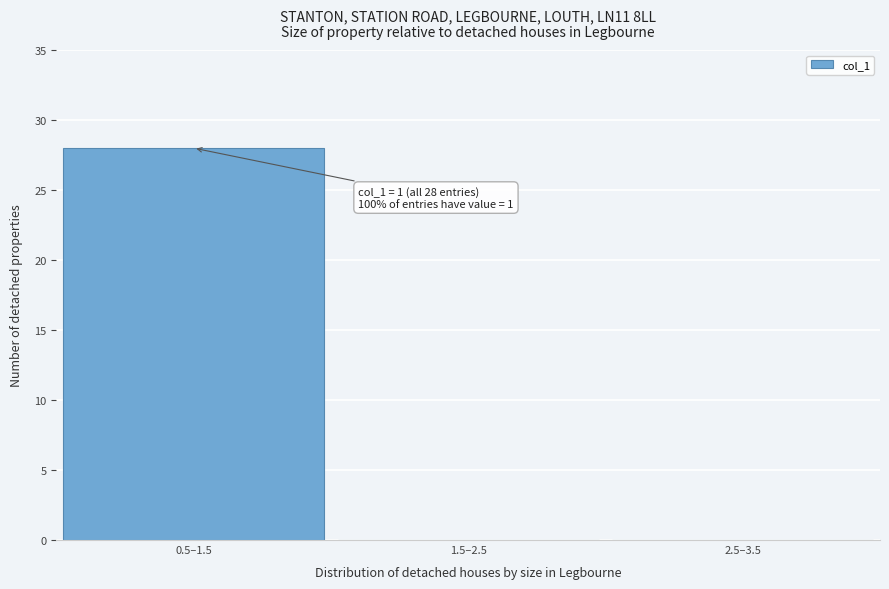

Reading left to right, extract all data points from this chart.

0.5–1.5=28	1.5–2.5=0	2.5–3.5=0